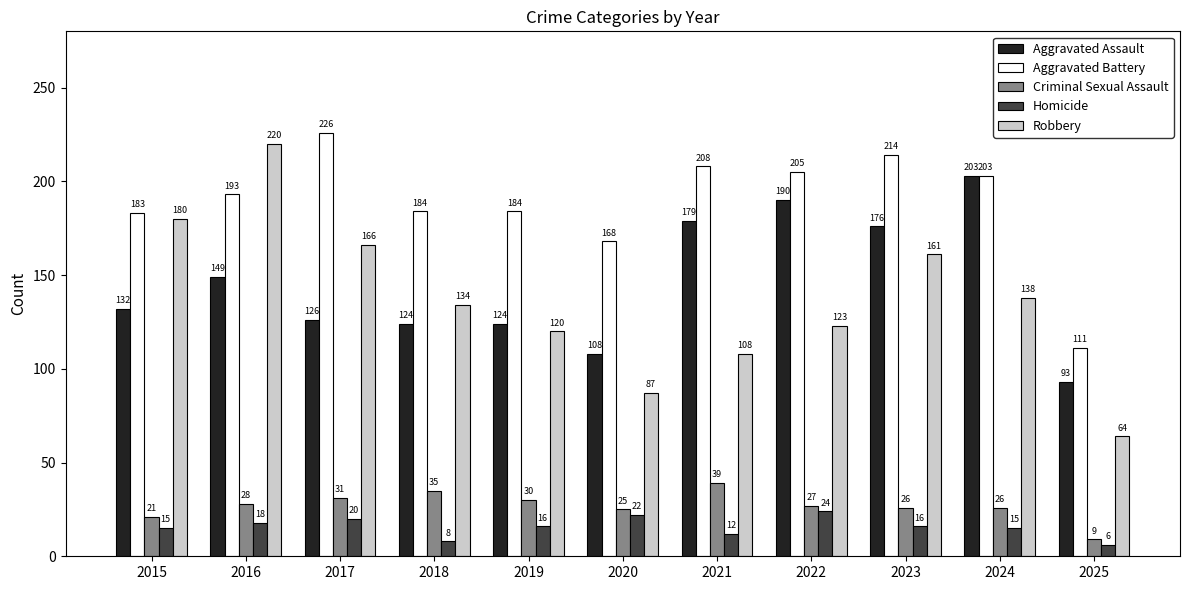

Which category has the lowest value across all series?

2025